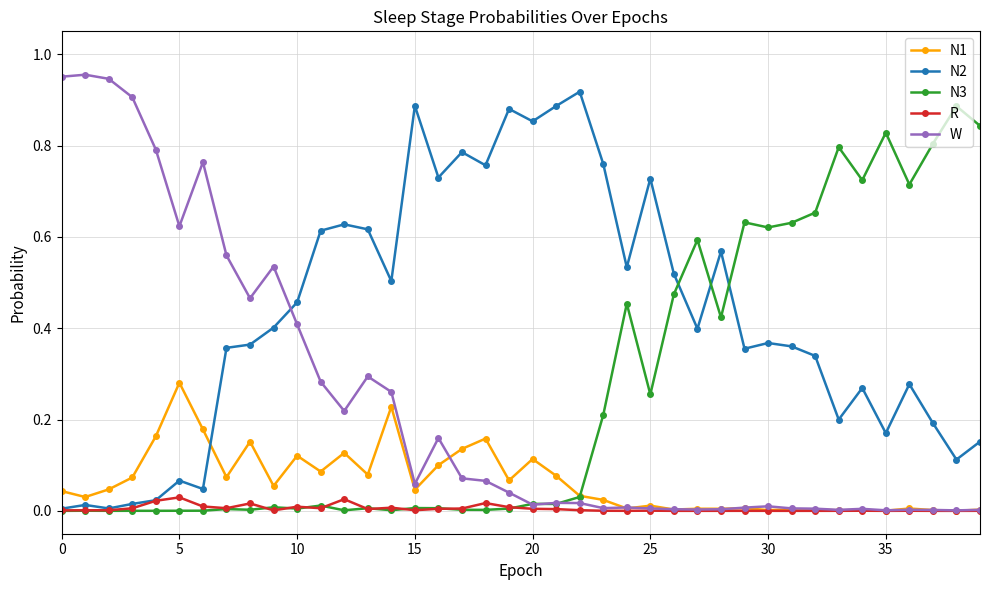

How many times do N2 and W cross each other?

1